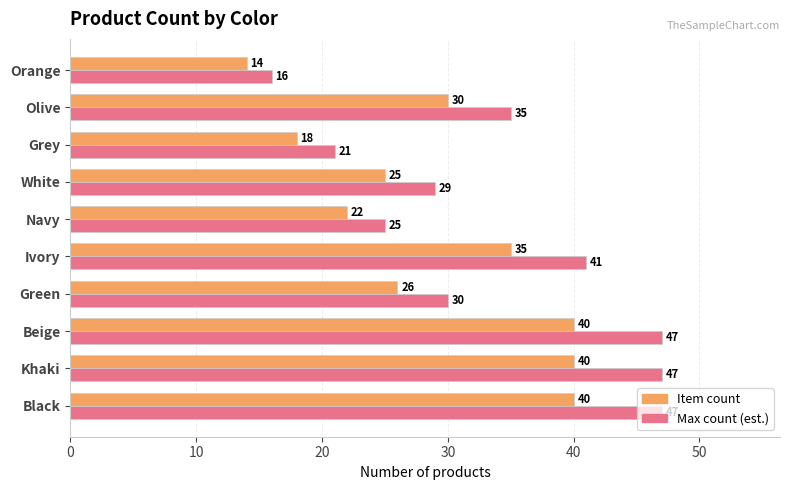

Is it true that Item count equals 26 at Khaki?

False